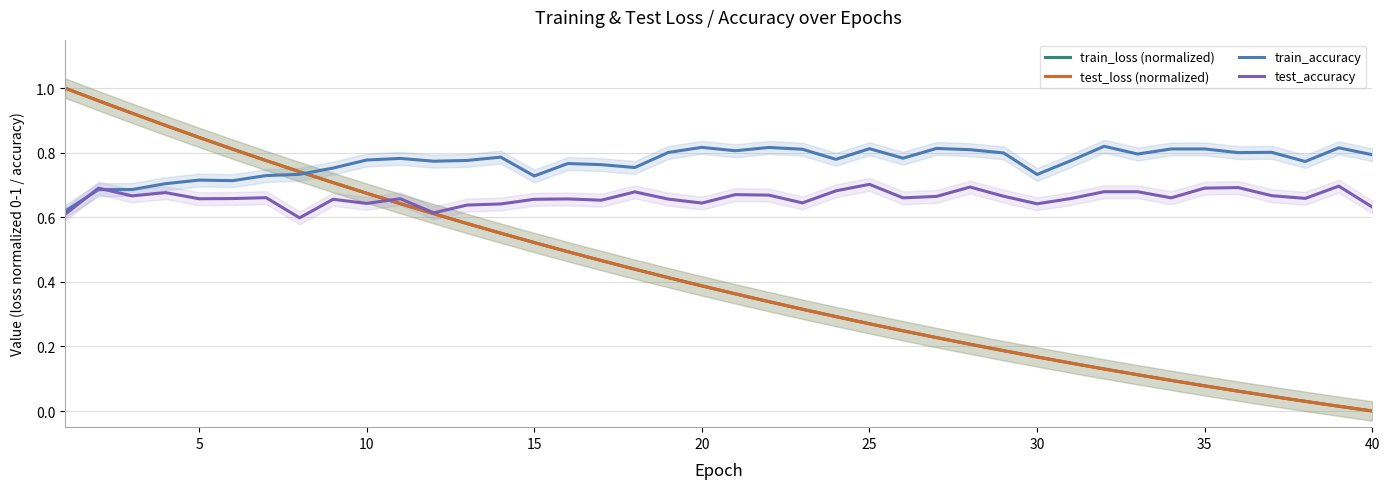

The value of test_accuracy at 15 is 1.0. True or false?

False